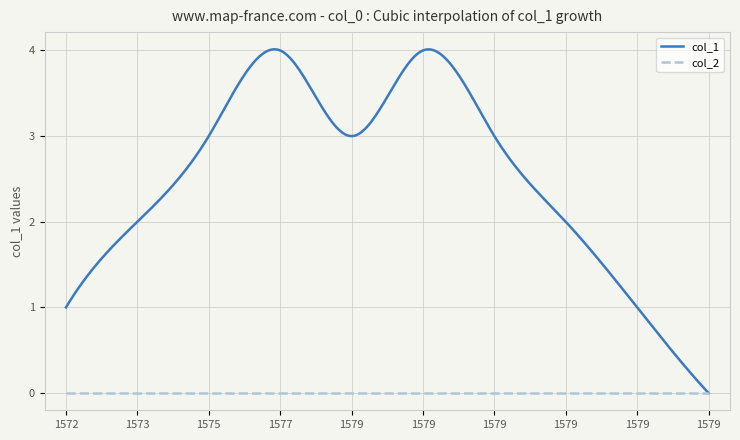

Rank the series by their maximum value, from highest to lowest.

col_1, col_2